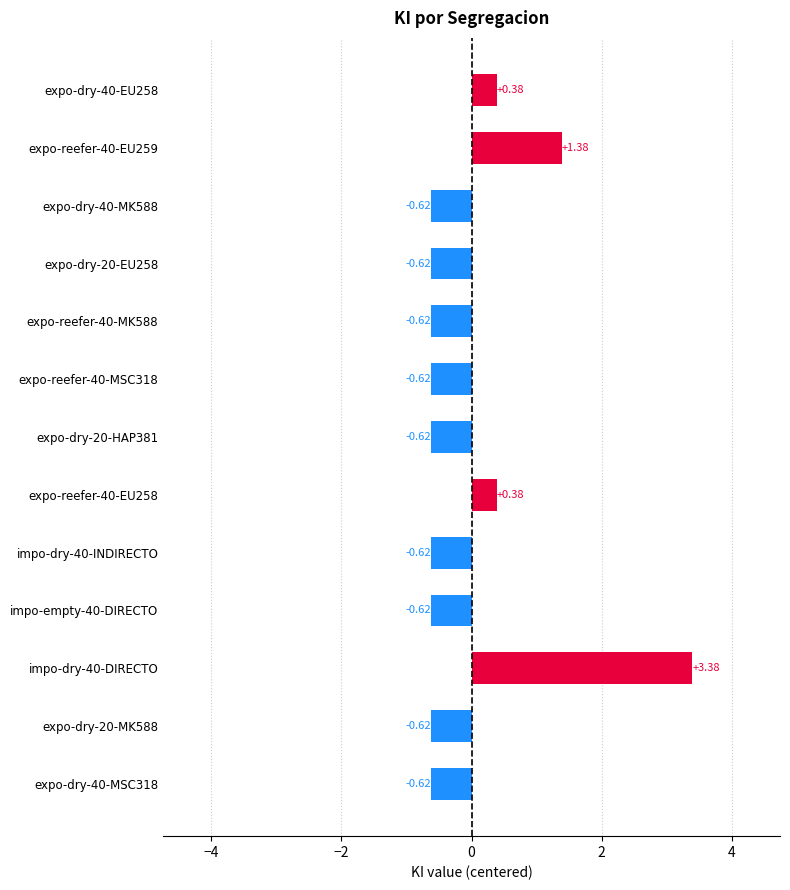

What is the difference between the values at expo-reefer-40-EU259 and expo-dry-20-HAP381?

2.0